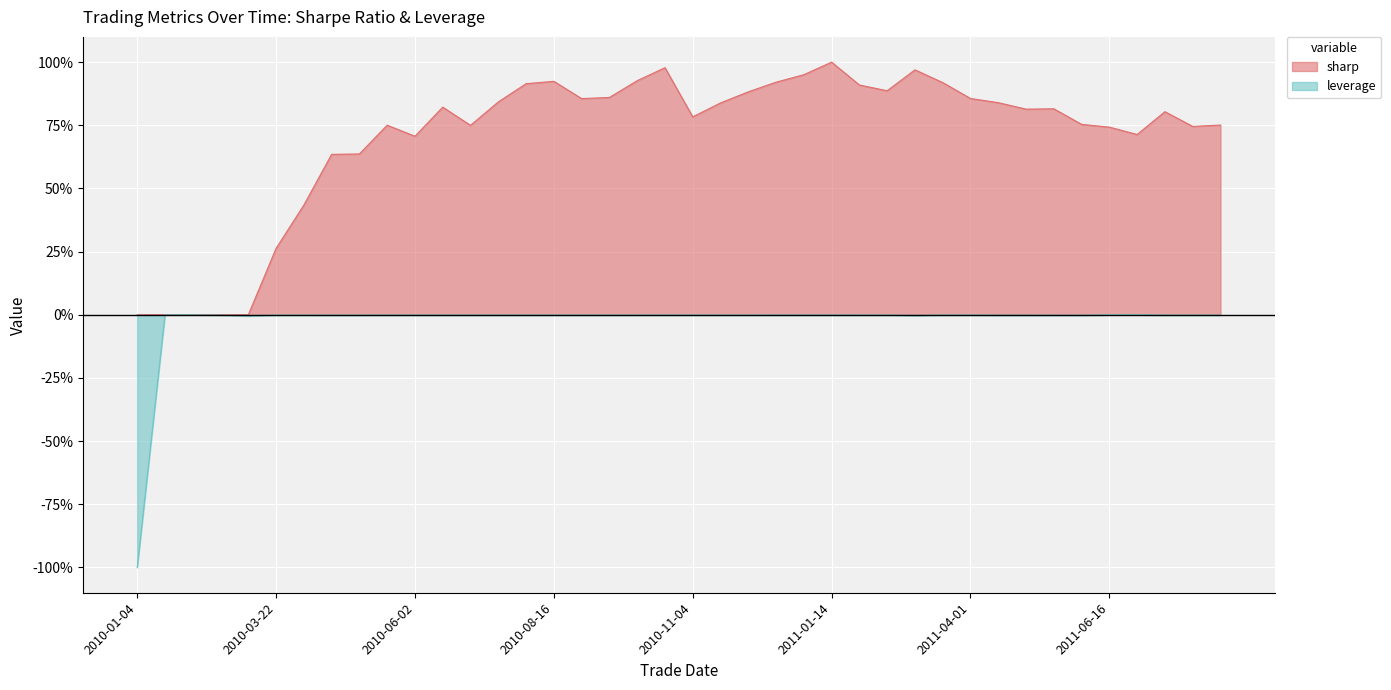

Reading left to right, extract all data points from this chart.

sharp: 0.0	0.0	0.0	0.0	0.0	0.3	0.4	0.6	0.6	0.8	0.7	0.8	0.7	0.8	0.9	0.9	0.9	0.9	0.9	1.0	0.8	0.8	0.9	0.9	1.0	1.0	0.9	0.9	1.0	0.9	0.9	0.8	0.8	0.8	0.8	0.7	0.7	0.8	0.7	0.8
leverage: -1.0	0.0	0.0	-0.0	-0.0	-0.0	-0.0	-0.0	-0.0	-0.0	-0.0	-0.0	-0.0	-0.0	-0.0	-0.0	-0.0	-0.0	-0.0	-0.0	-0.0	-0.0	-0.0	-0.0	-0.0	-0.0	-0.0	-0.0	-0.0	-0.0	-0.0	-0.0	-0.0	-0.0	-0.0	0.0	0.0	-0.0	-0.0	-0.0